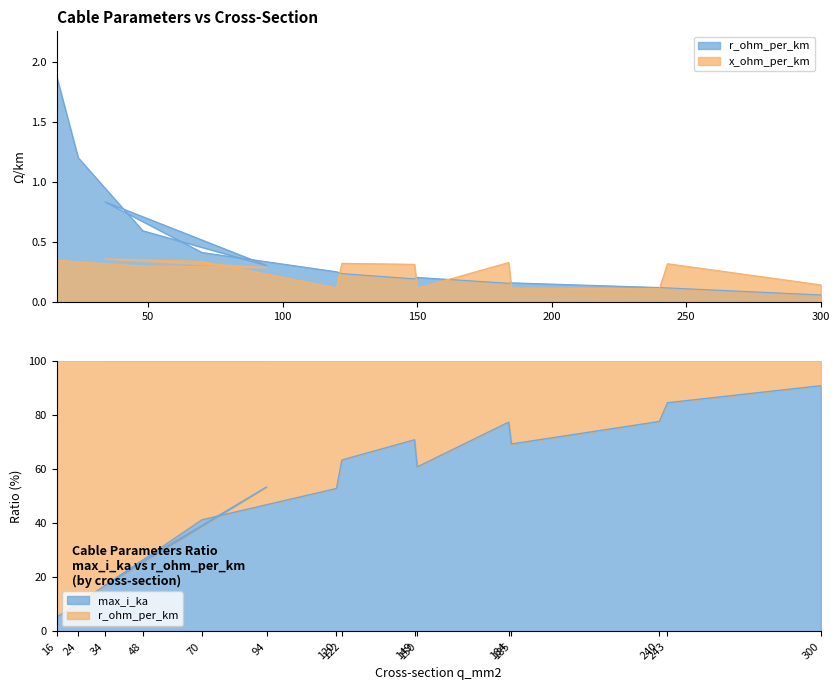

What is the maximum value for r_ohm_per_km?

1.9